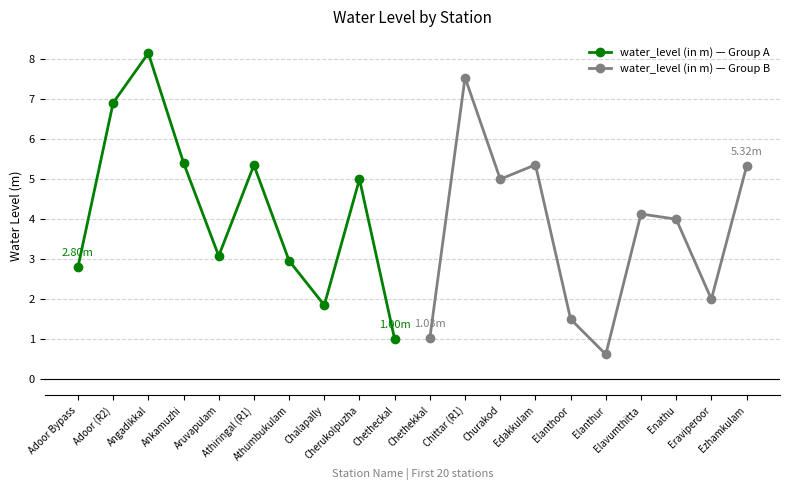

At which category does water_level (in m) — Group A reach its first local valley?

Aruvapulam